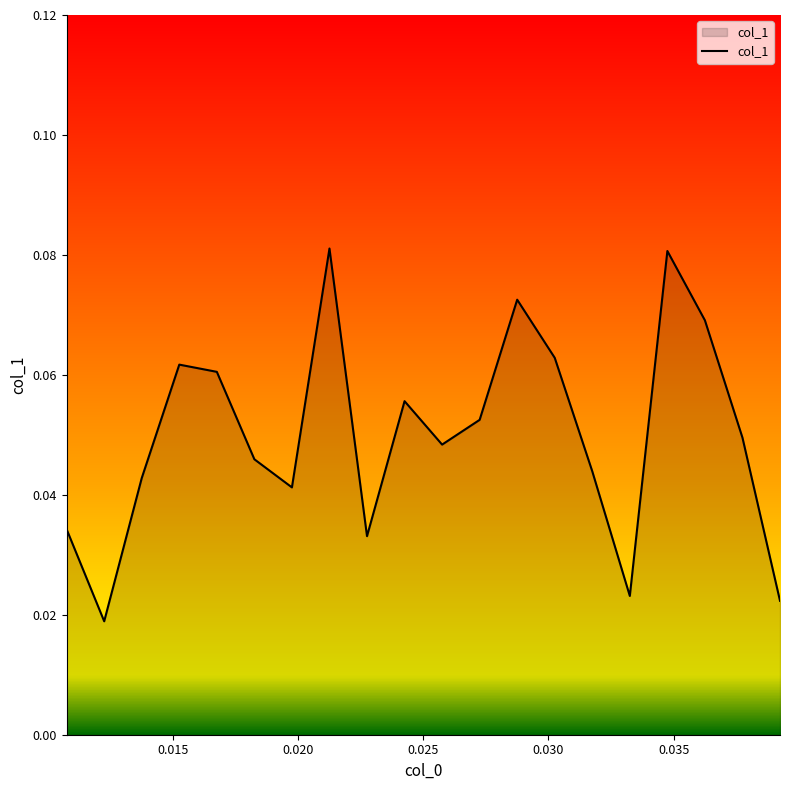

Where is the first local minimum?

0.01225